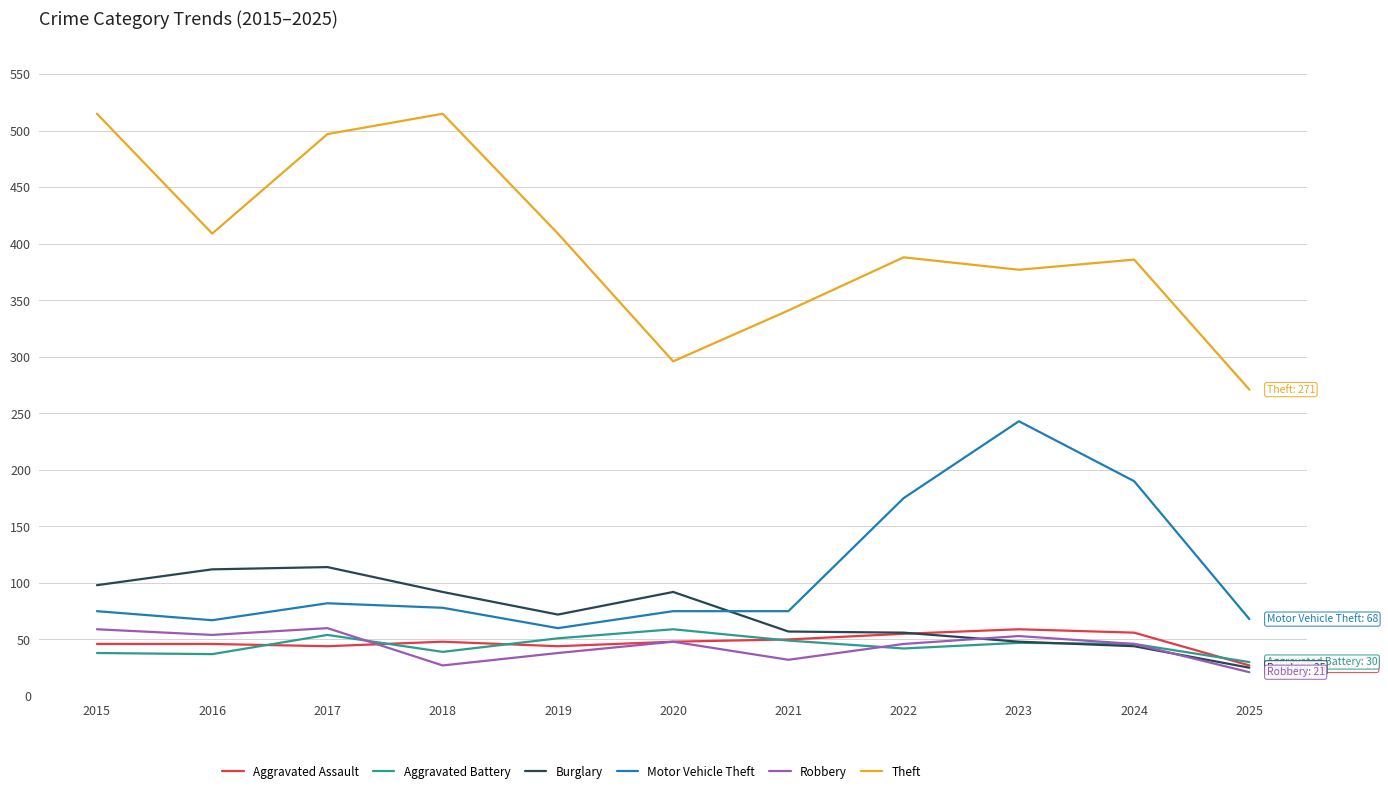

The value of Theft at 2016 is 409. True or false?

True